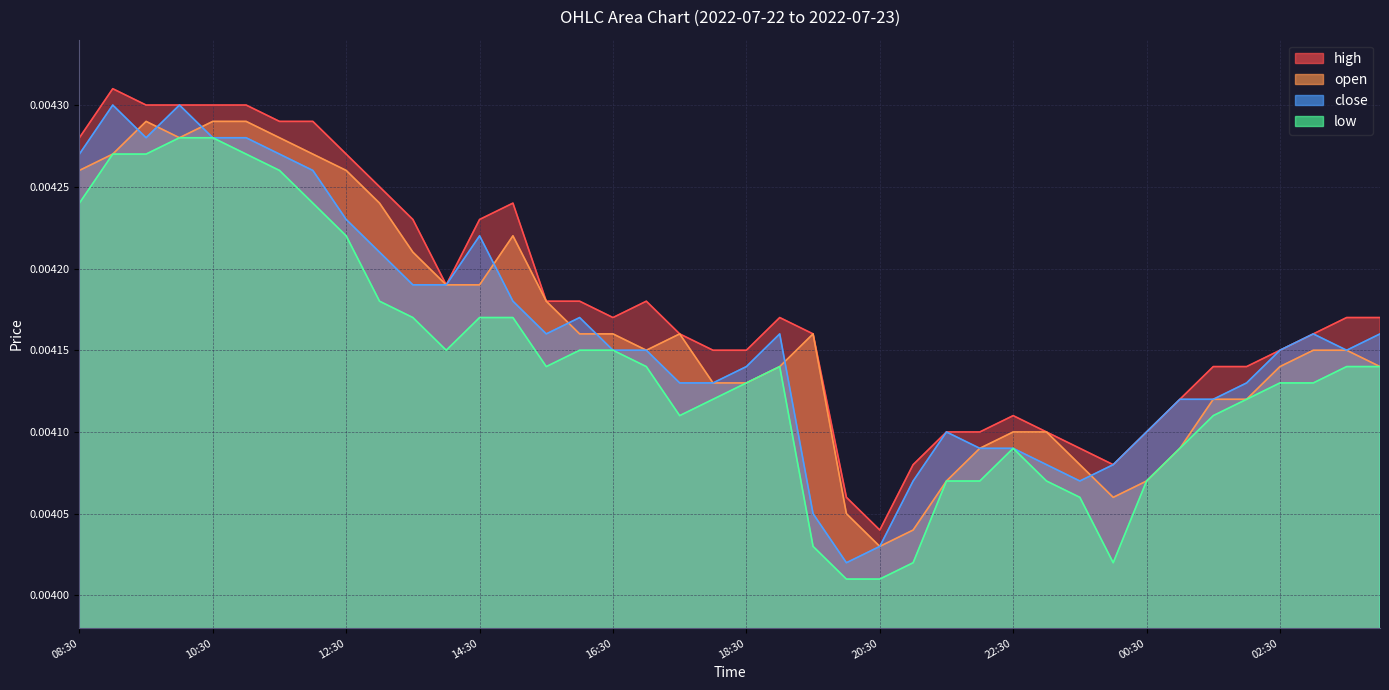

At which category does close reach its first local peak?

09:00